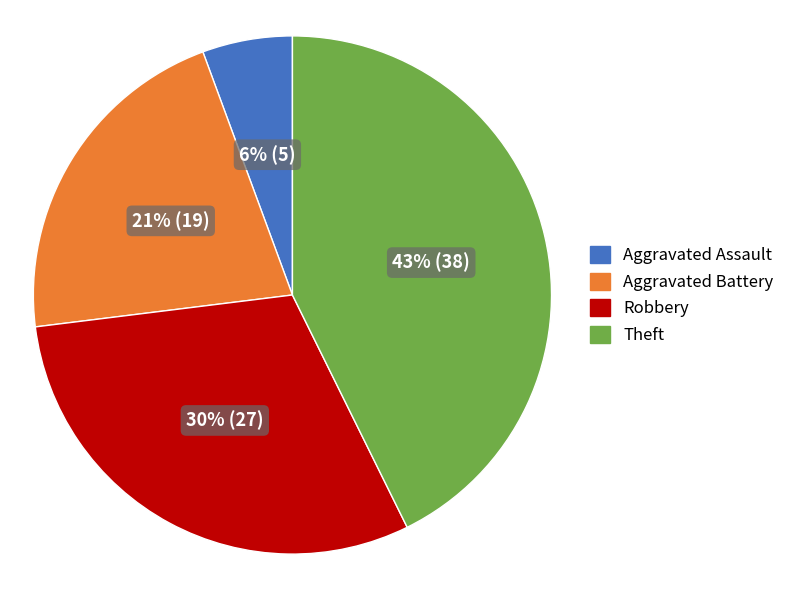

What percentage is the Theft slice, to the nearest percent?

43%